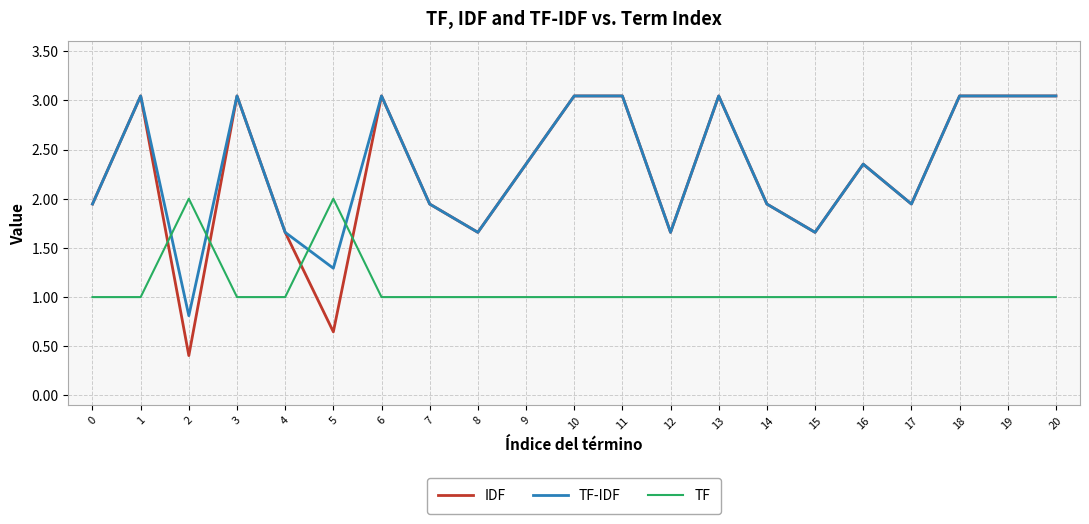

Count the number of categories in the chart.

21